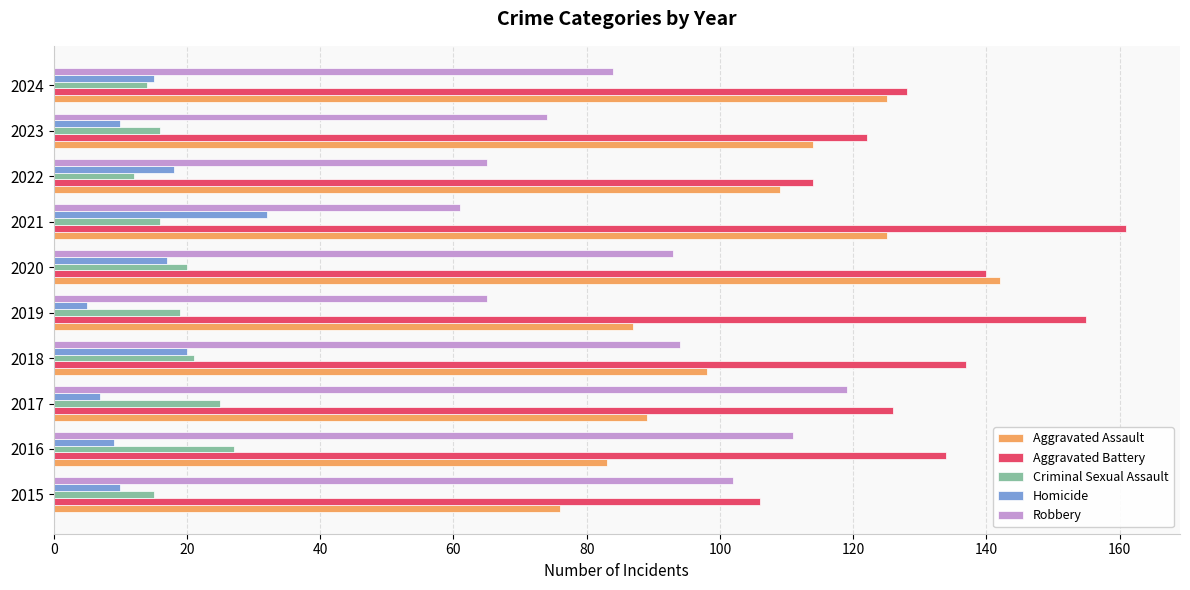

Is it true that Homicide equals 16 at 2023?

False